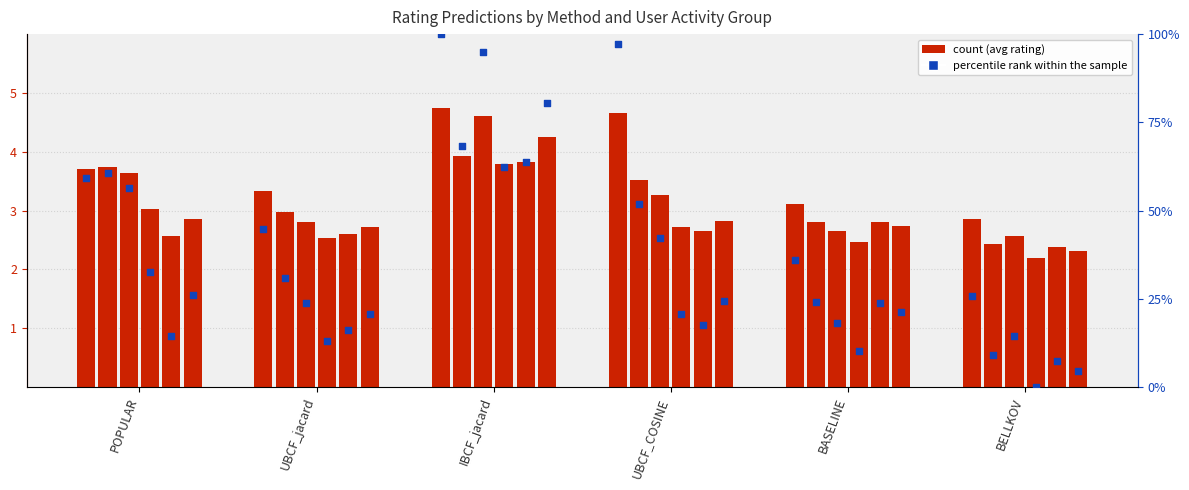

What is the change in value from UBCF_COSINE to BELLKOV?

-71.4